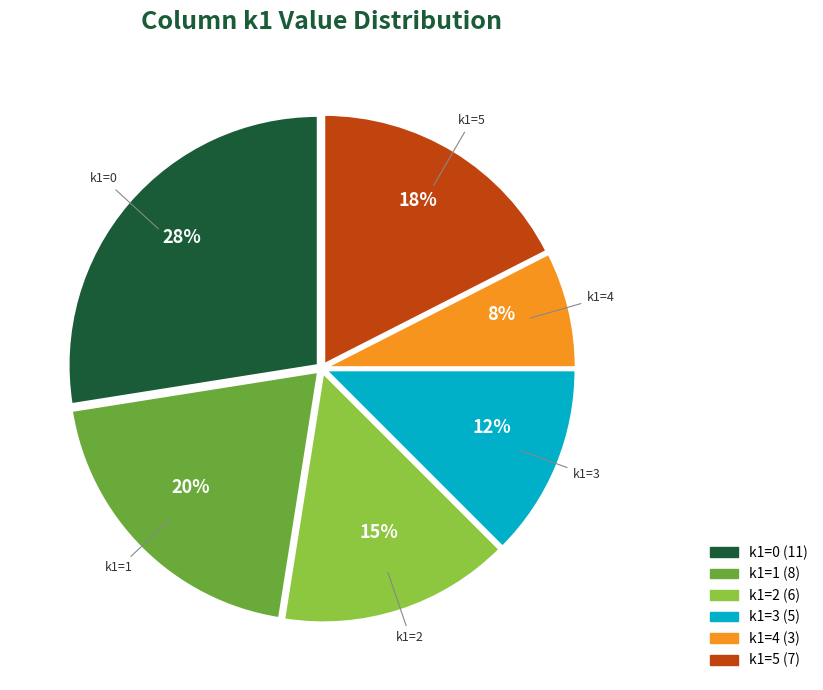

Rank the categories by value from highest to lowest.

k1=0, k1=1, k1=5, k1=2, k1=3, k1=4